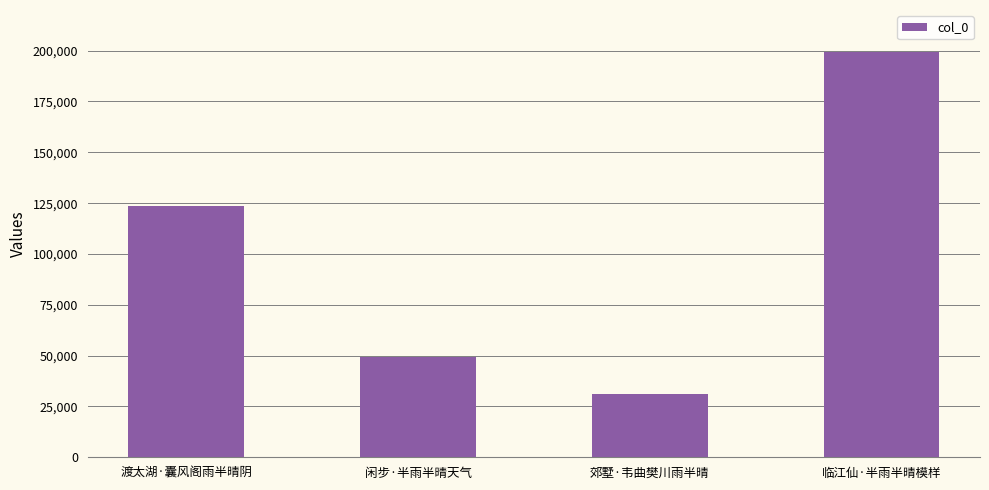

What is the label of the 4th bar from the left?

临江仙·半雨半晴模样